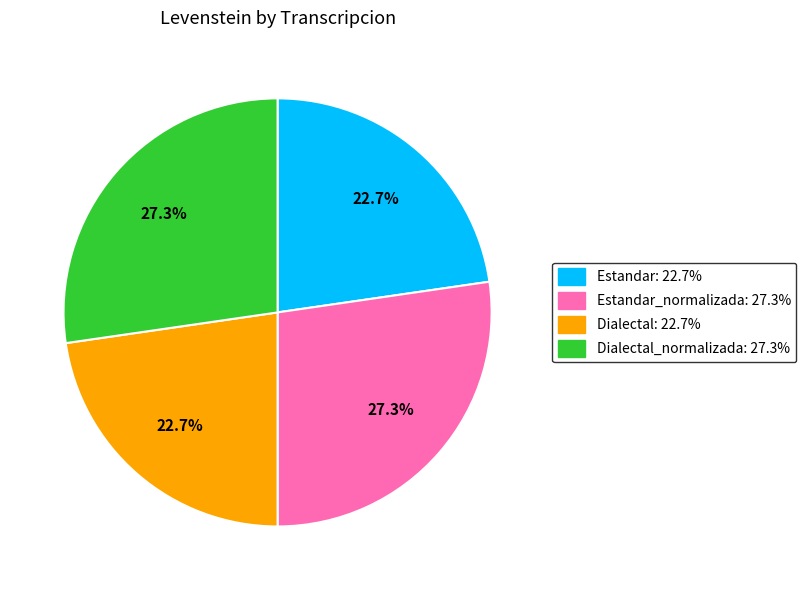

Is there a majority slice in this chart?

No